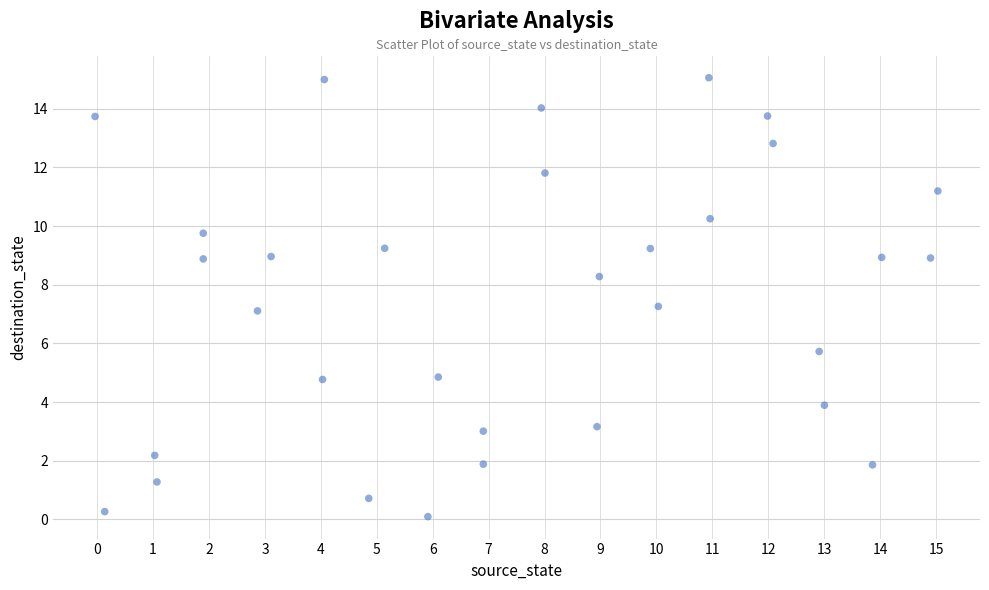

What is the range of X values (max minus min)?

15.1